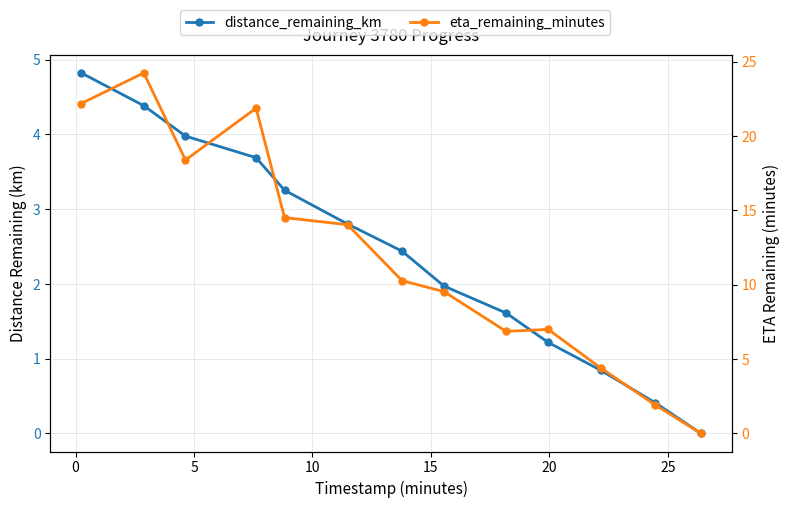

Which series has the largest total across all categories?

eta_remaining_minutes